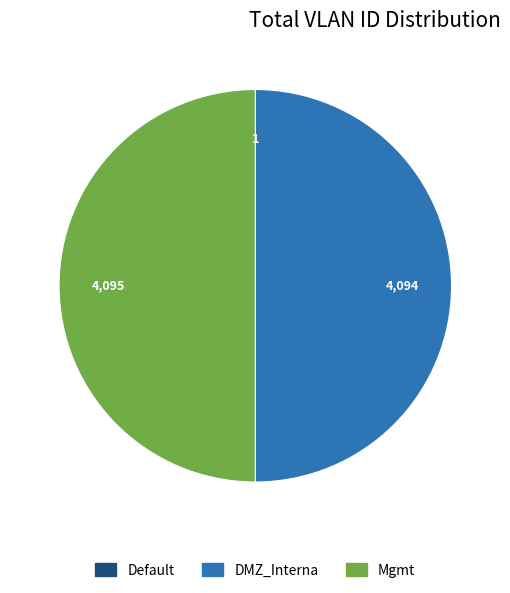

What is the ratio of the value at DMZ_Interna to the value at Mgmt?

1.0